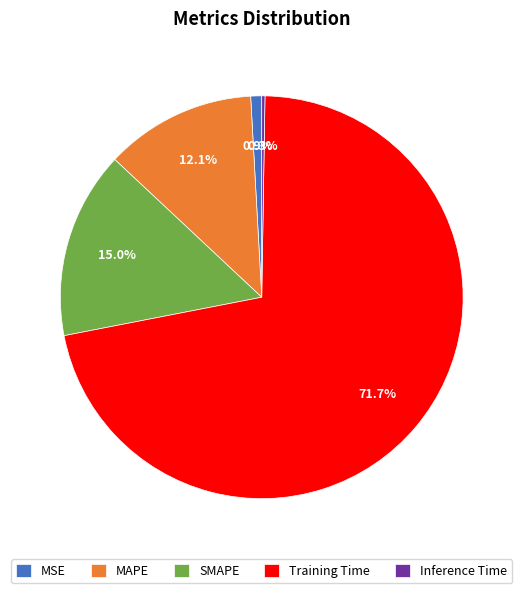

True or false: MAPE accounts for 5% of the total.

False